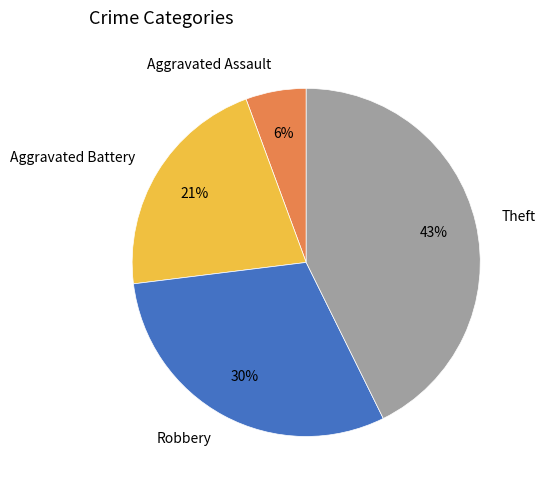

Rank the categories by value from highest to lowest.

Theft, Robbery, Aggravated Battery, Aggravated Assault